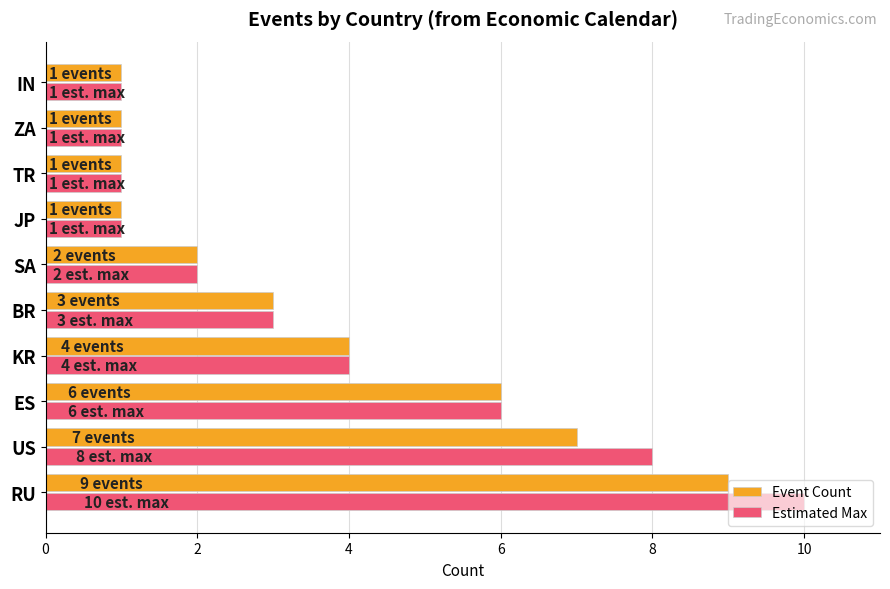

How many values in the Estimated Max series are below 3?

5